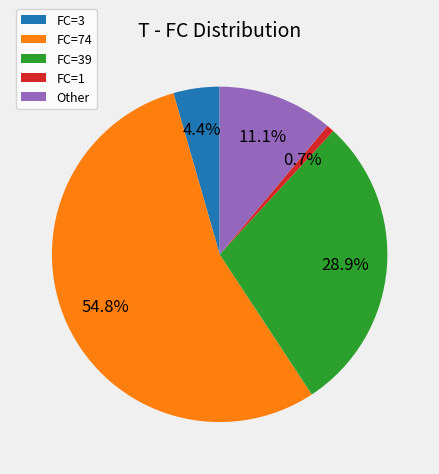

Combined, do FC=3 and FC=74 account for over 50%?

Yes